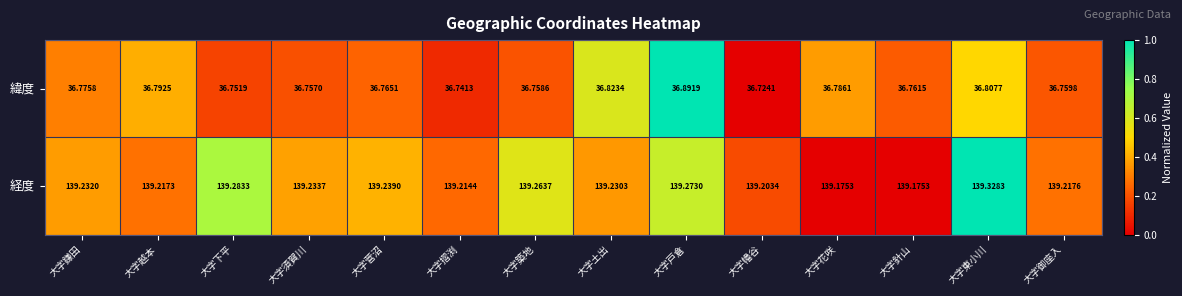

At which label is 緯度 closest to 36?

大字幡谷